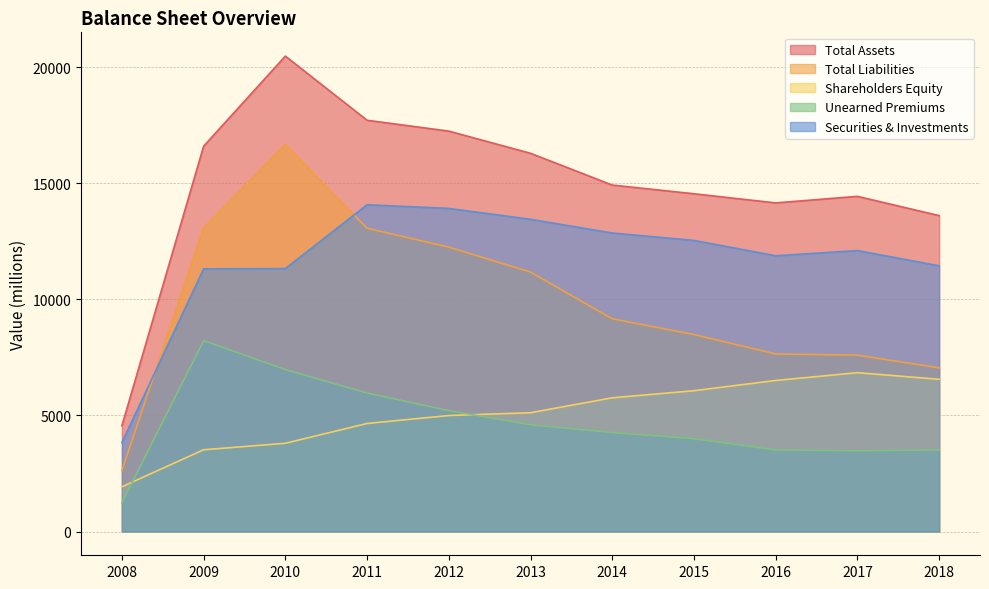

Reading left to right, extract all data points from this chart.

Total Assets: 4556	16593	20472	17709	17242	16287	14919	14544	14151	14433	13603
Total Liabilities: 2629	13073	16673	13057	12248	11172	9161	8481	7647	7594	7048
Shareholders Equity: 1926	3520	3799	4652	4994	5115	5758	6063	6504	6839	6555
Unearned Premiums: 1234	8219	6973	5963	5207	4595	4261	3996	3511	3475	3512
Securities & Investments: 3829	11310	11323	14071	13914	13444	12854	12534	11874	12097	11442